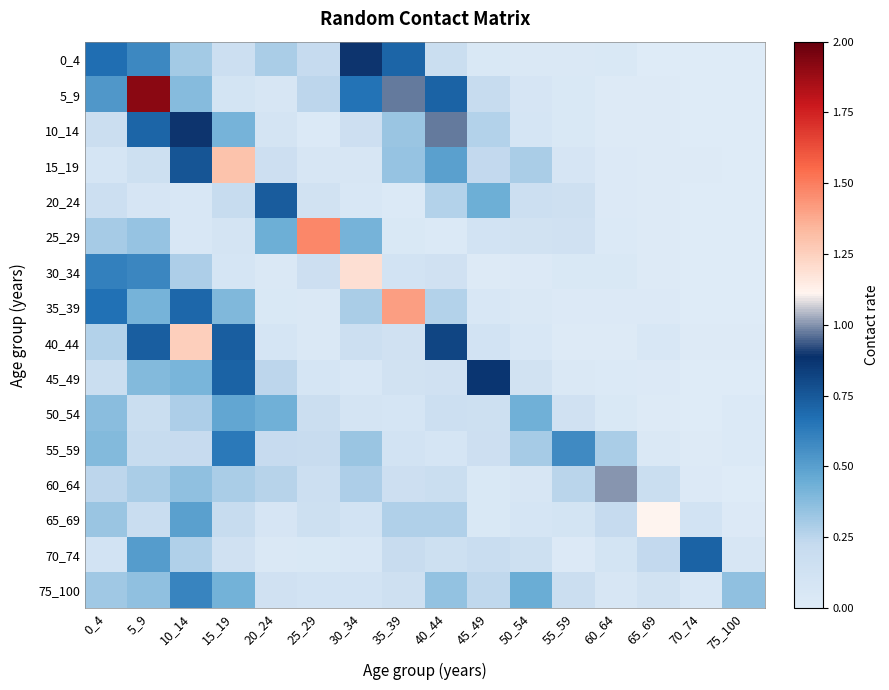

Rank the series at 15_19 from lowest to highest value.

30_34, 25_29, 5_9, 70_74, 0_4, 20_24, 65_69, 60_64, 35_39, 10_14, 75_100, 50_54, 55_59, 45_49, 40_44, 15_19